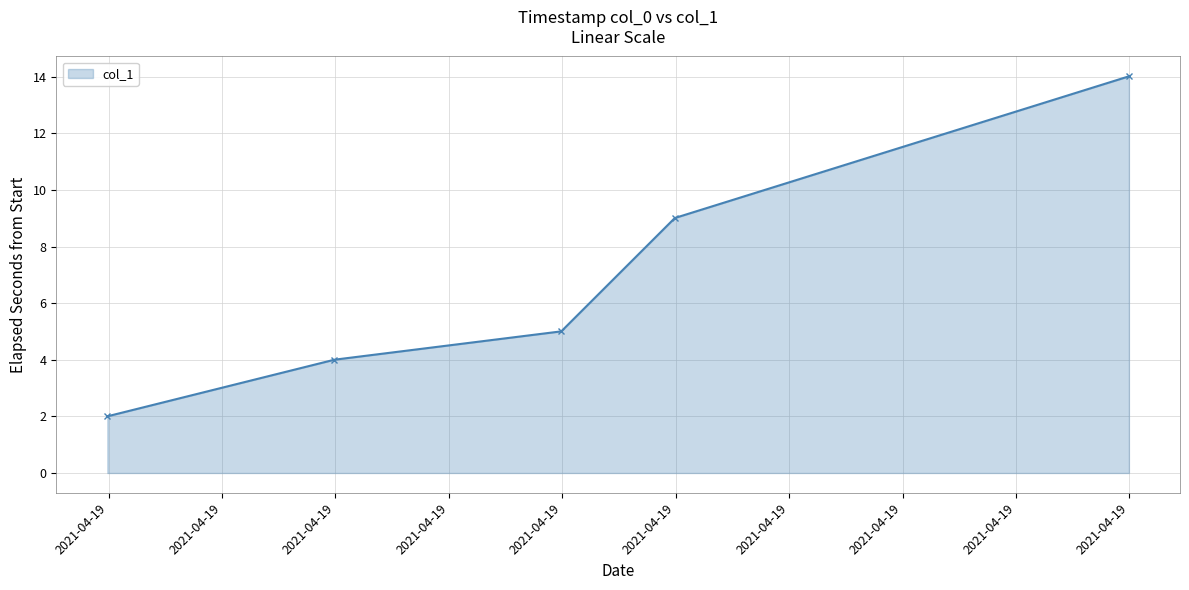

What is the value of the 1st point from the left?

2.0